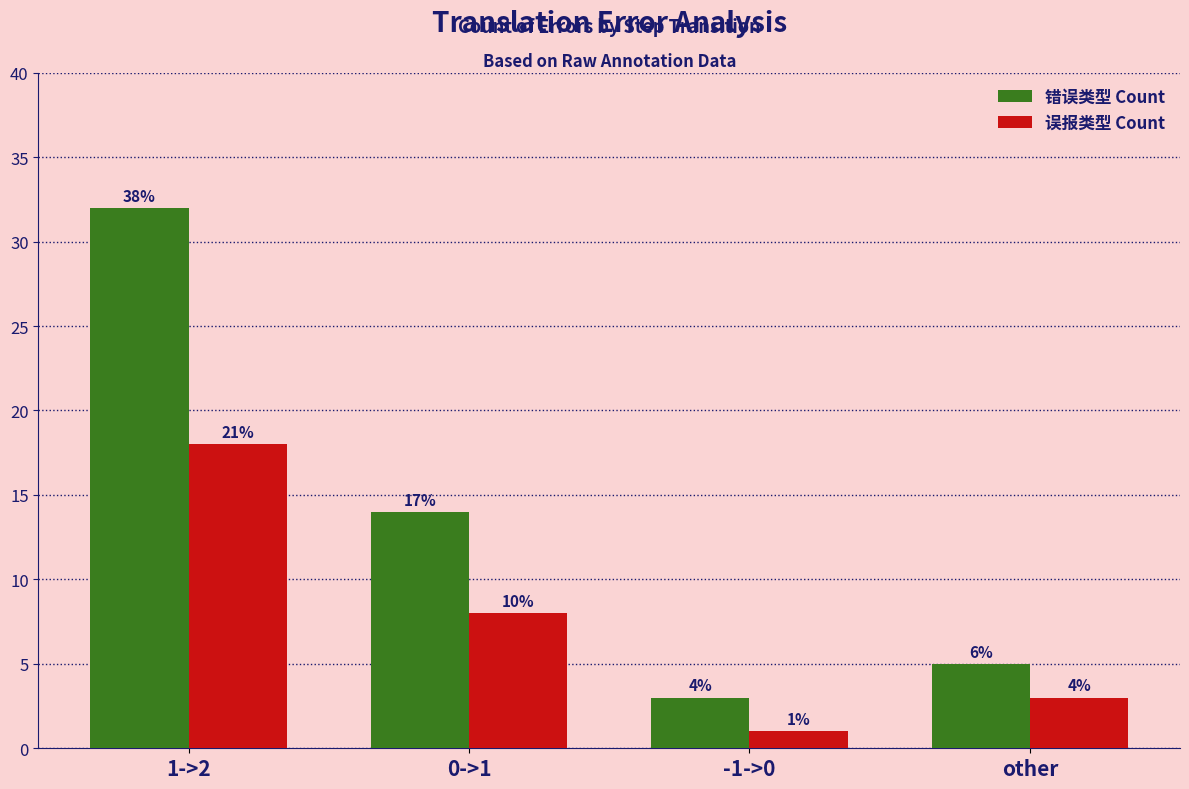

List the series in order of their overall mean, highest first.

错误类型 Count, 误报类型 Count